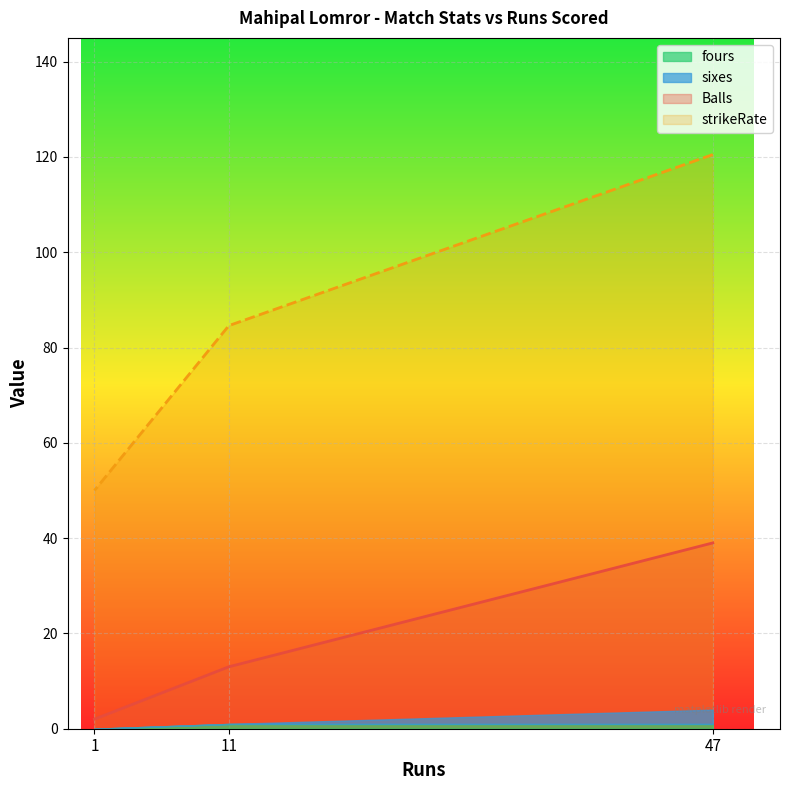

Which series changed the most between 47 and 1?

strikeRate